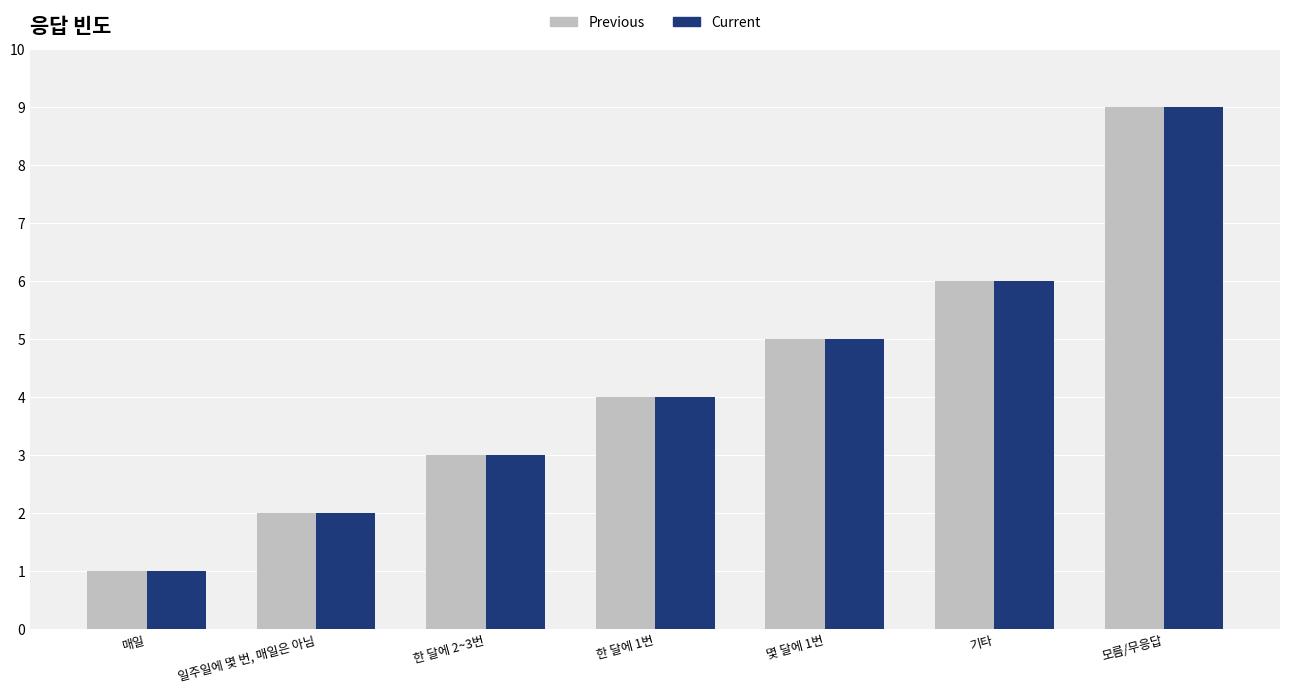

Count the number of categories in the chart.

7